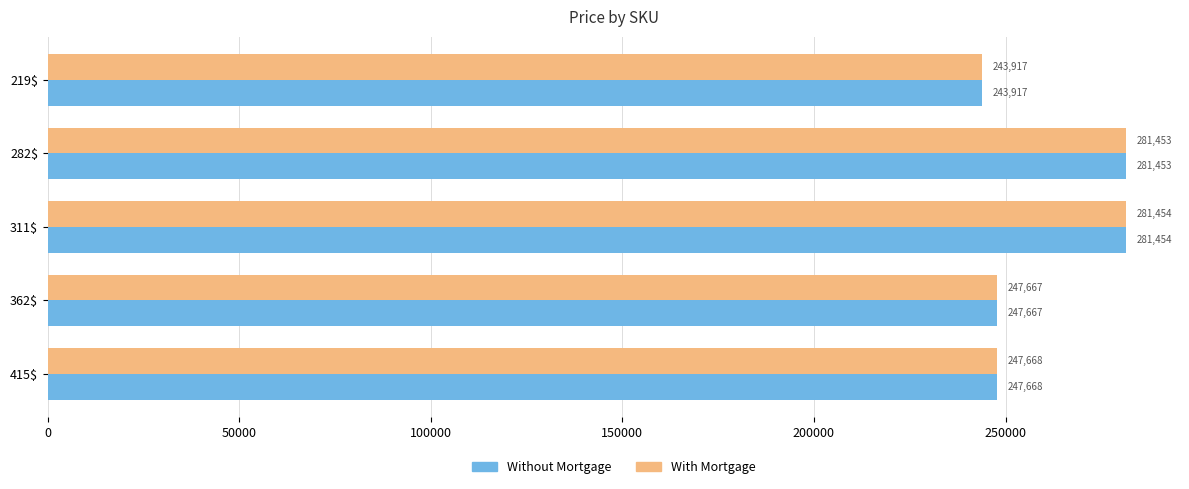

What is the average value of the With Mortgage series?

260432